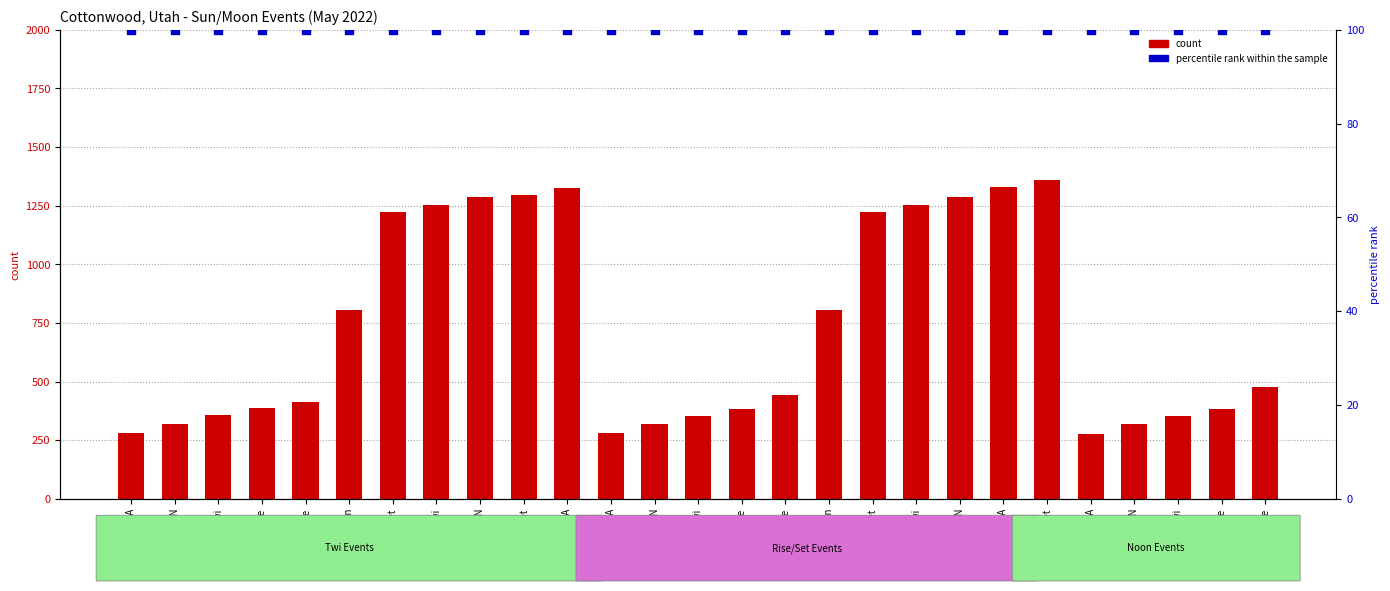

At how many categories does at least one series exceed 745?

12